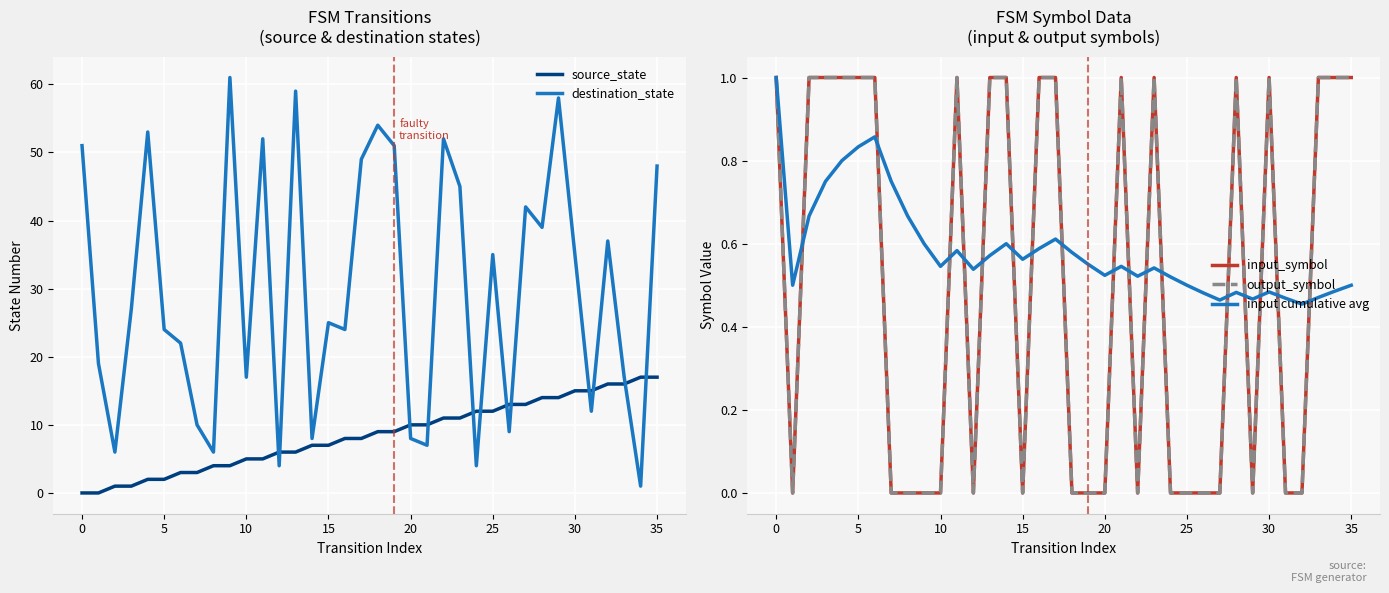

What value does the destination_state series have at 27?

42.0